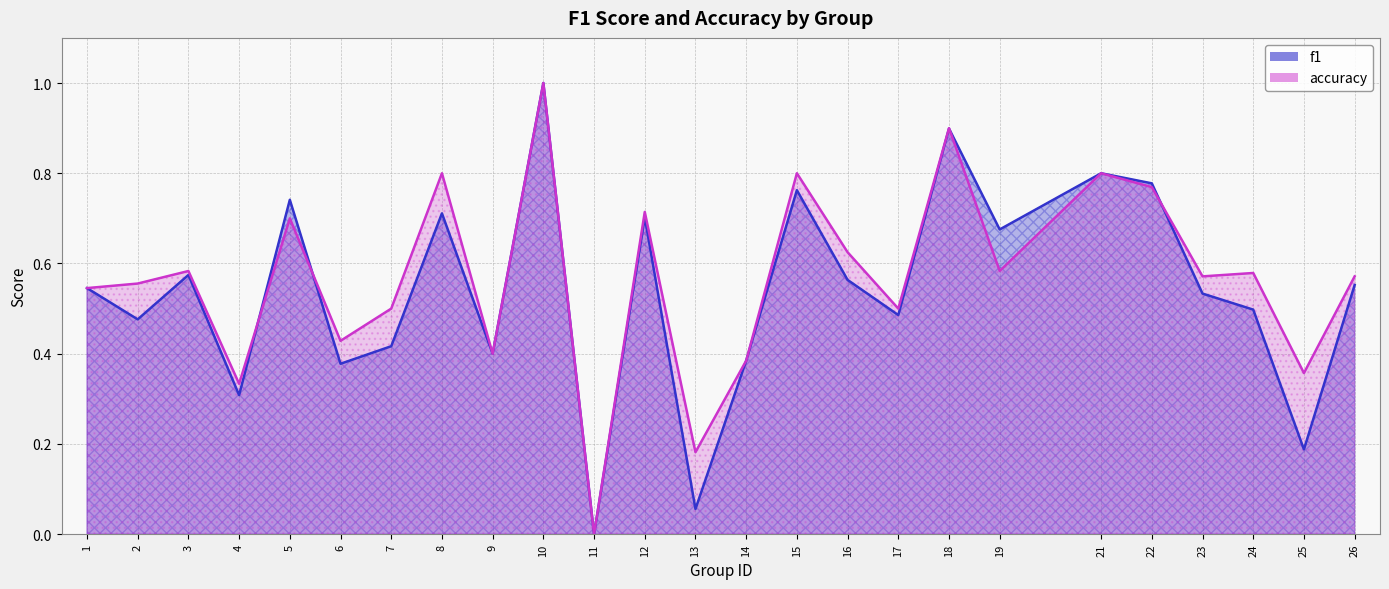

Reading right to left, extract all data points from this chart.

f1: 26=0.6	25=0.2	24=0.5	23=0.5	22=0.8	21=0.8	19=0.7	18=0.9	17=0.5	16=0.6	15=0.8	14=0.4	13=0.1	12=0.7	11=0.0	10=1.0	9=0.4	8=0.7	7=0.4	6=0.4	5=0.7	4=0.3	3=0.6	2=0.5	1=0.5
accuracy: 26=0.6	25=0.4	24=0.6	23=0.6	22=0.8	21=0.8	19=0.6	18=0.9	17=0.5	16=0.6	15=0.8	14=0.4	13=0.2	12=0.7	11=0.0	10=1.0	9=0.4	8=0.8	7=0.5	6=0.4	5=0.7	4=0.3	3=0.6	2=0.6	1=0.5